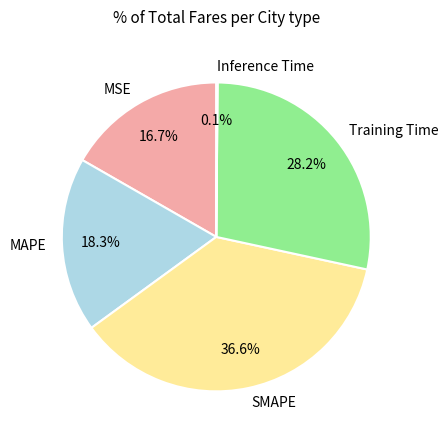

Which has a higher value, MSE or Training Time?

Training Time